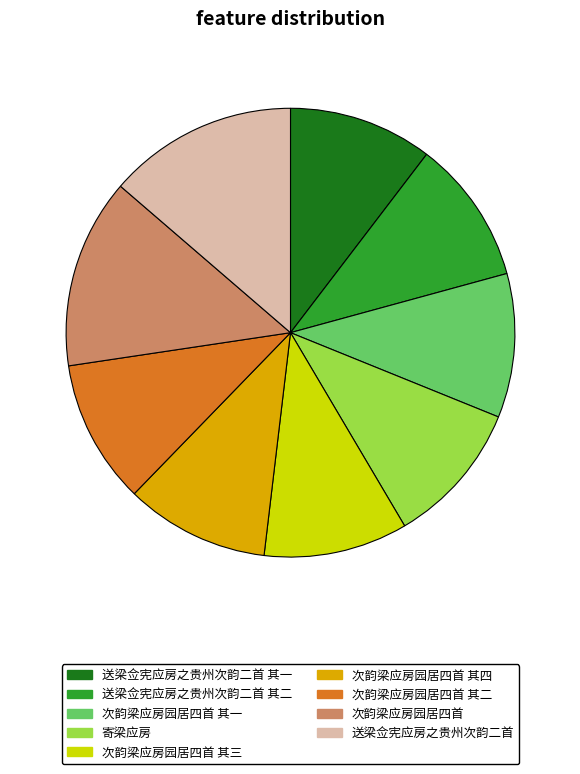

The 送梁佥宪应房之贵州次韵二首 slice represents 26% of the pie. True or false?

False